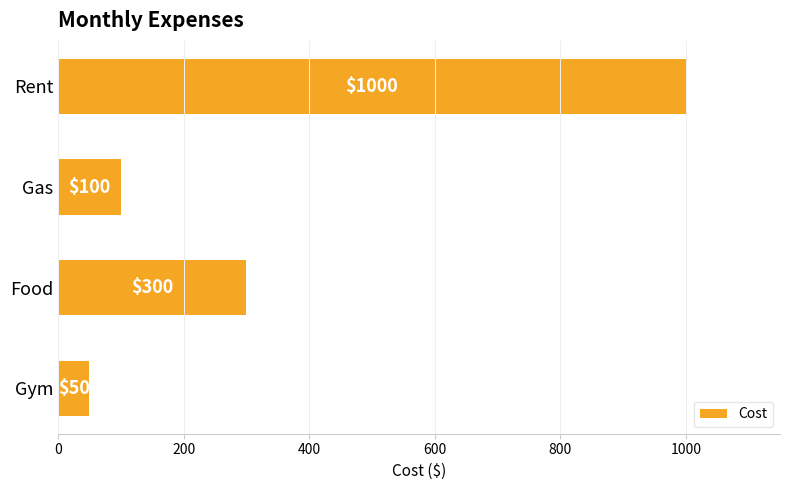

Does the chart contain any negative values?

No